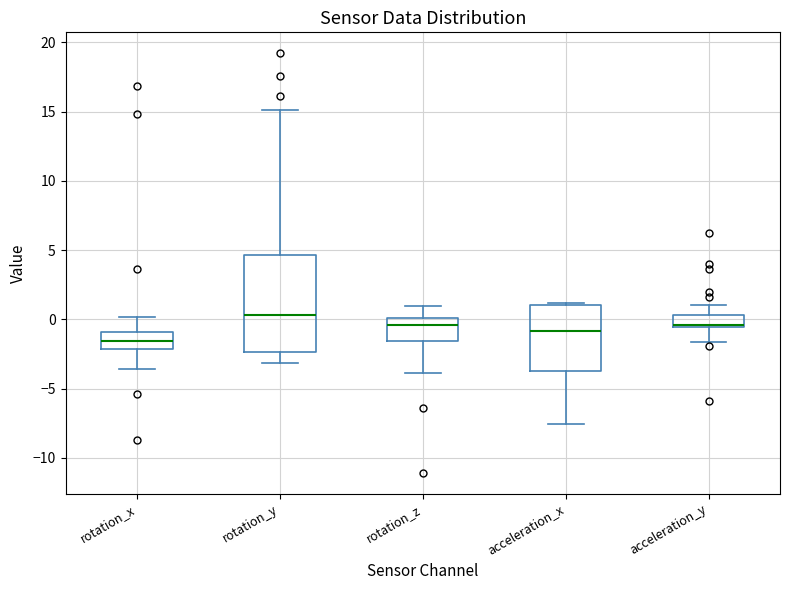

Reading left to right, transcribe this box plot: for each box, give where its median line is, the range the box spans, and where its two whiskers end, as read against the y-axis. The values are not printed on the chart, so give them approximately, as read against the axis.

rotation_x: median -1.5, box -2.0 to -1.0, whiskers -3.5 to 0.0
rotation_y: median 0.5, box -2.5 to 4.5, whiskers -3.0 to 15.0
rotation_z: median -0.5, box -1.5 to 0.0, whiskers -4.0 to 1.0
acceleration_x: median -1.0, box -3.5 to 1.0, whiskers -7.5 to 1.0 (just above the box's upper edge)
acceleration_y: median -0.5 (just above the box's lower edge), box -0.5 to 0.5, whiskers -1.5 to 1.0